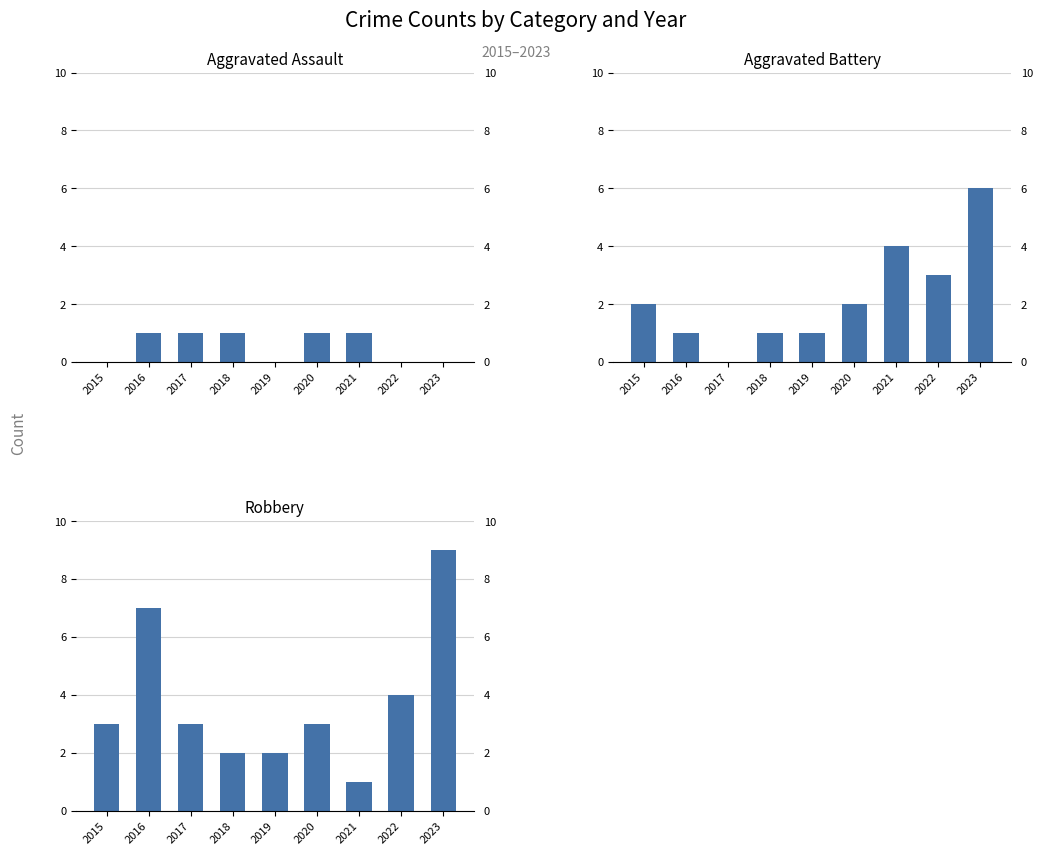

Which label corresponds to the largest value in the chart?

2023